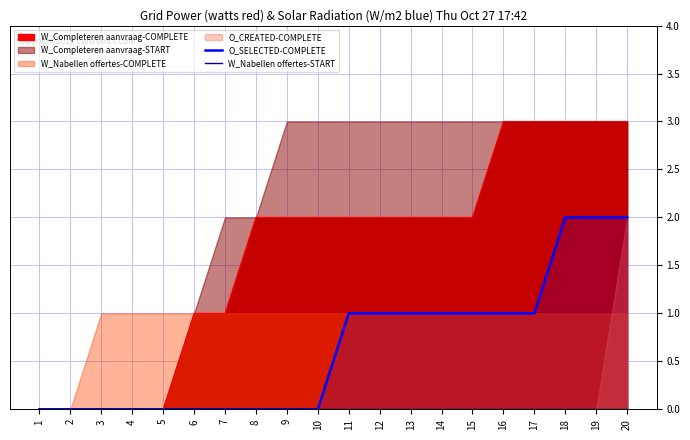

Is the value of W_Nabellen offertes-START at 17 greater than the value of O_SELECTED-COMPLETE at 15?

No